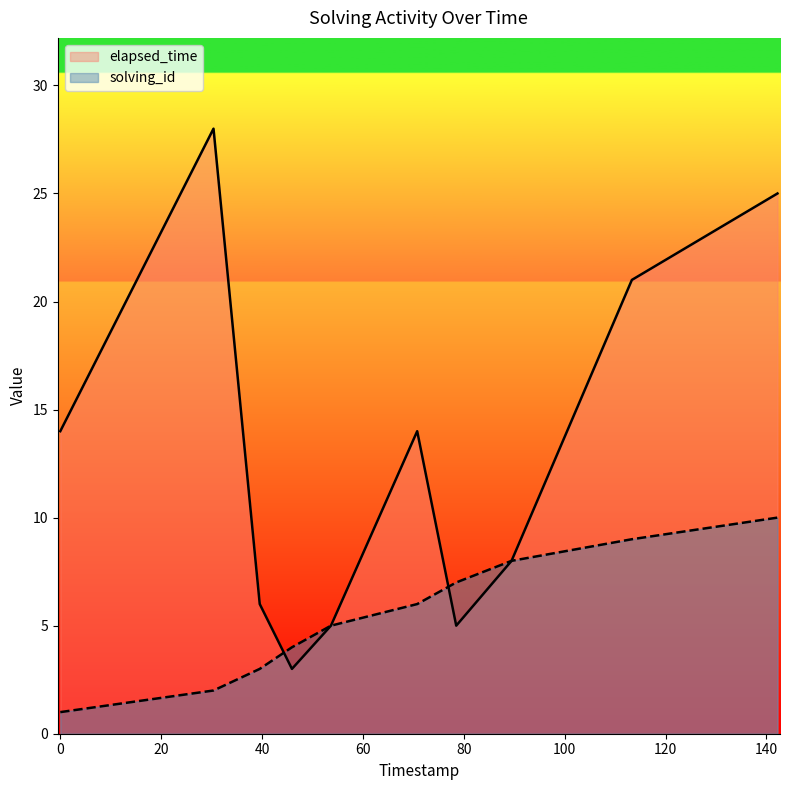

Which series has the largest range (max minus min)?

elapsed_time